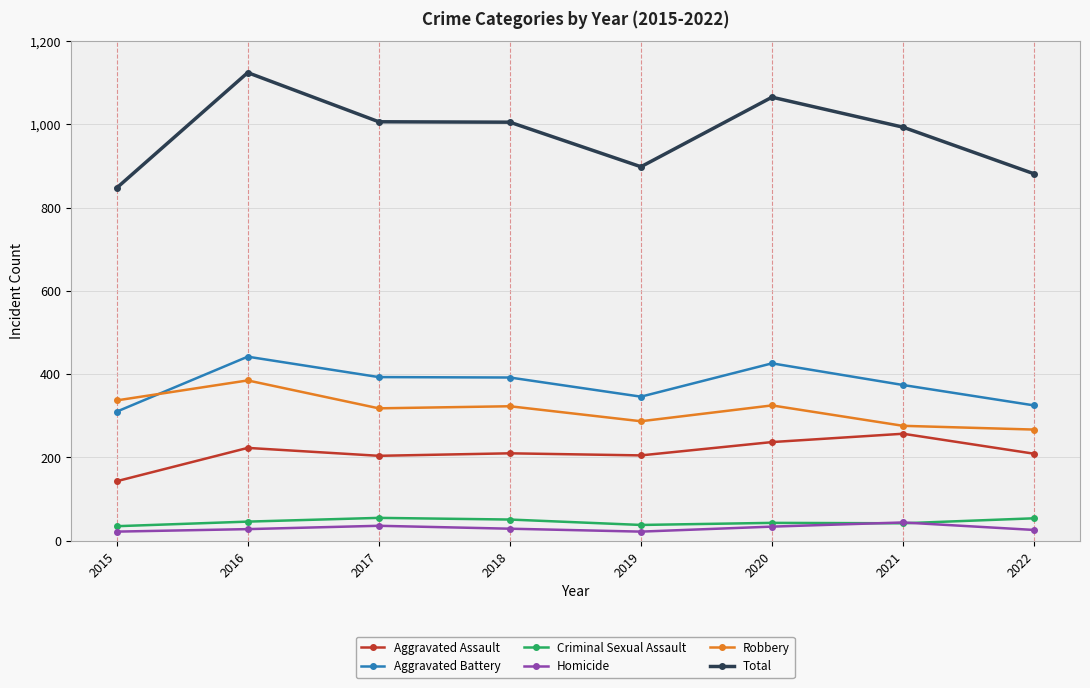

Between 2020 and 2022, which series saw the biggest shift?

Total